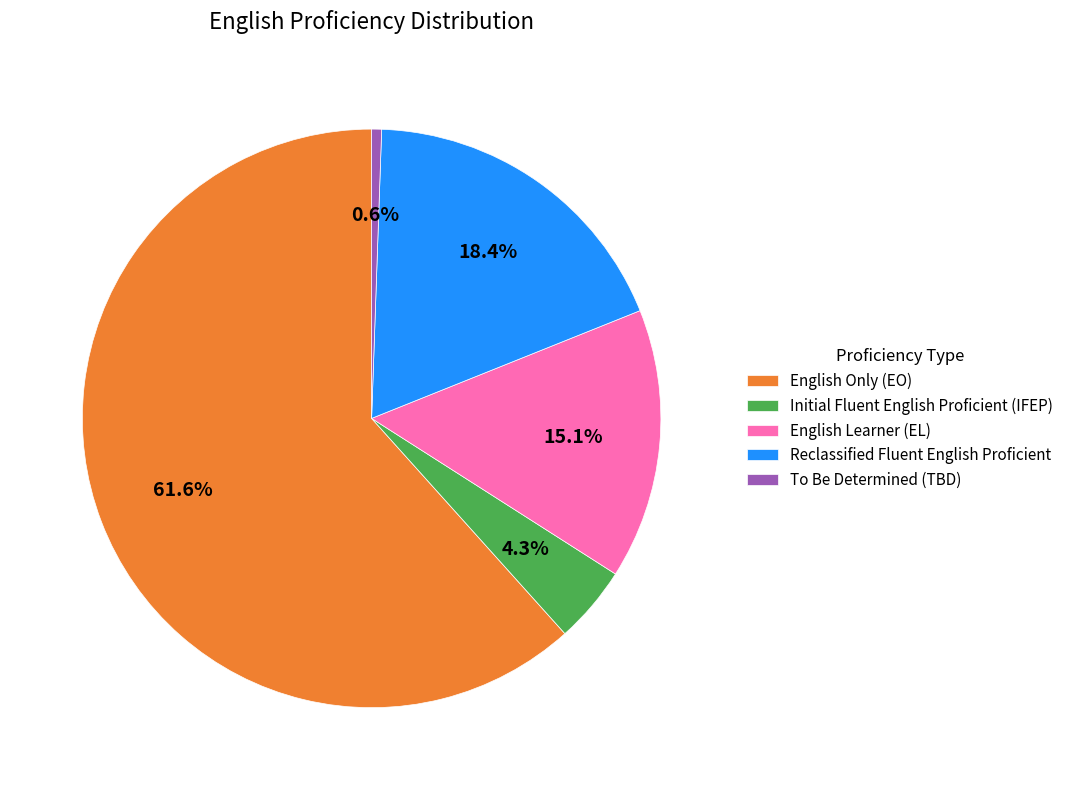

Rank the categories by value from highest to lowest.

English Only (EO), Reclassified Fluent English Proficient, English Learner (EL), Initial Fluent English Proficient (IFEP), To Be Determined (TBD)